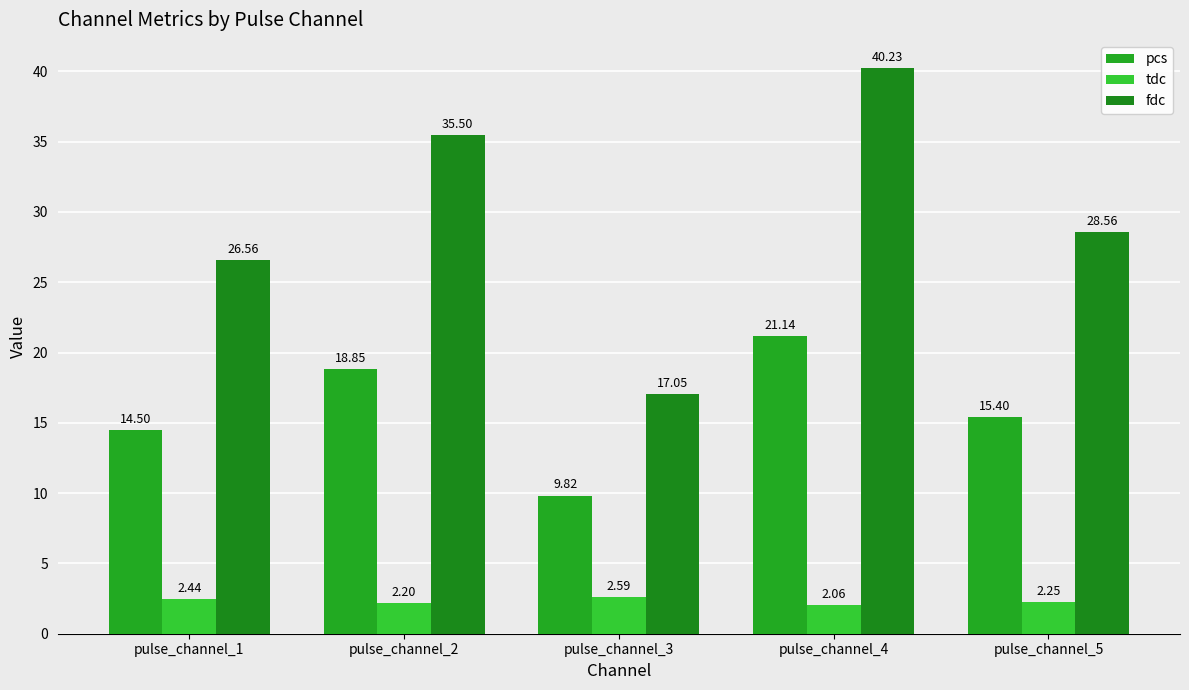

Reading left to right, extract all data points from this chart.

pcs: 14.5	18.8	9.8	21.1	15.4
tdc: 2.4	2.2	2.6	2.1	2.2
fdc: 26.6	35.5	17.0	40.2	28.6